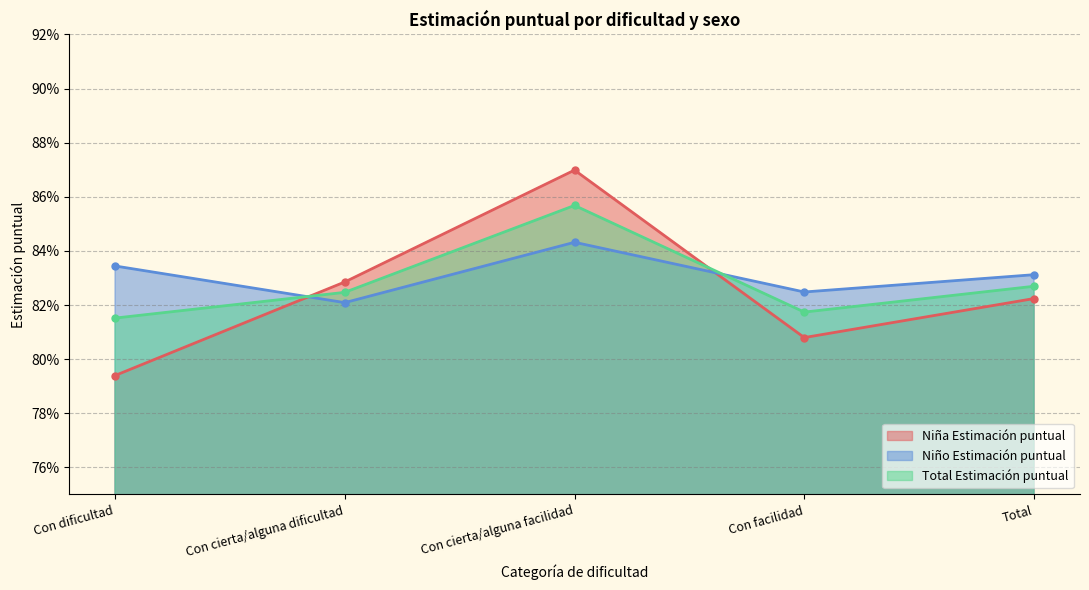

Which series has the largest total across all categories?

Niño Estimación puntual